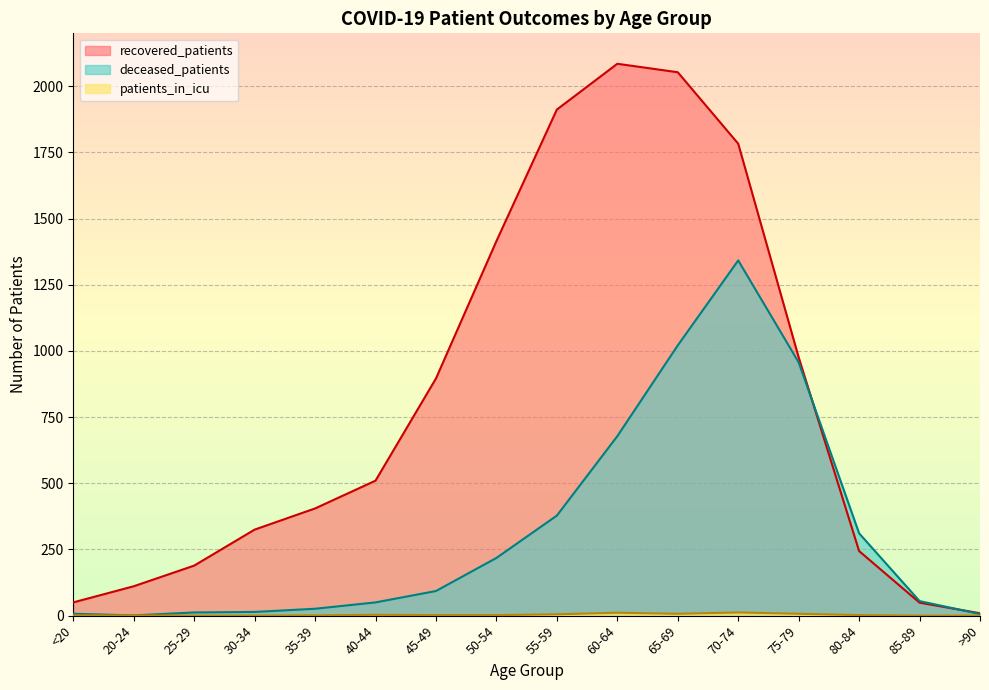

In patients_in_icu, how many points are lower than both neighbors (excluding endpoints)?

1